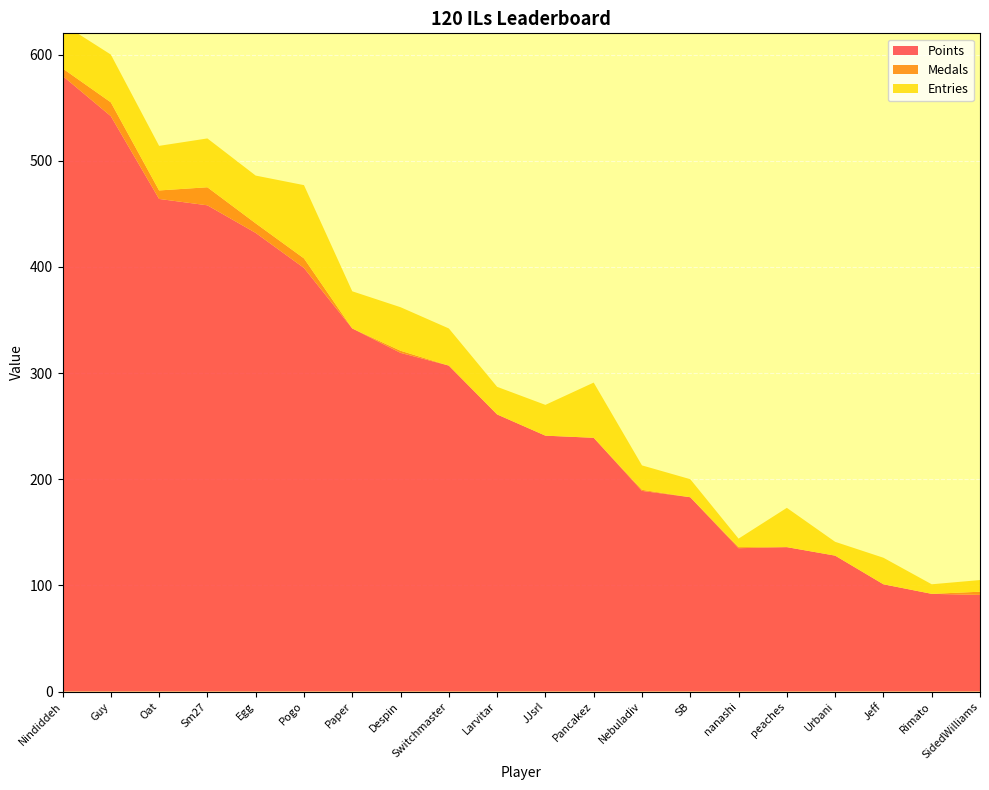

Reading left to right, what are all the values shown in this chart?

Points: Nindiddeh=580	Guy=542	Oat=464	Sm27=458	Egg=432	Pogo=399	Paper=342	Despin=319	Switchmaster=307	Larvitar=261	JJsrl=241	Pancakez=239	Nebuladiv=189	SB=183	nanashi=135	peaches=136	Urbani=128	Jeff=101	Rimato=92	SidedWilliams=91
Medals: Nindiddeh=7	Guy=13	Oat=8	Sm27=17	Egg=9	Pogo=9	Paper=0	Despin=2	Switchmaster=0	Larvitar=0	JJsrl=0	Pancakez=0	Nebuladiv=1	SB=0	nanashi=1	peaches=0	Urbani=0	Jeff=0	Rimato=0	SidedWilliams=3
Entries: Nindiddeh=42	Guy=45	Oat=42	Sm27=46	Egg=45	Pogo=69	Paper=35	Despin=41	Switchmaster=35	Larvitar=26	JJsrl=29	Pancakez=52	Nebuladiv=23	SB=17	nanashi=8	peaches=37	Urbani=13	Jeff=25	Rimato=9	SidedWilliams=11